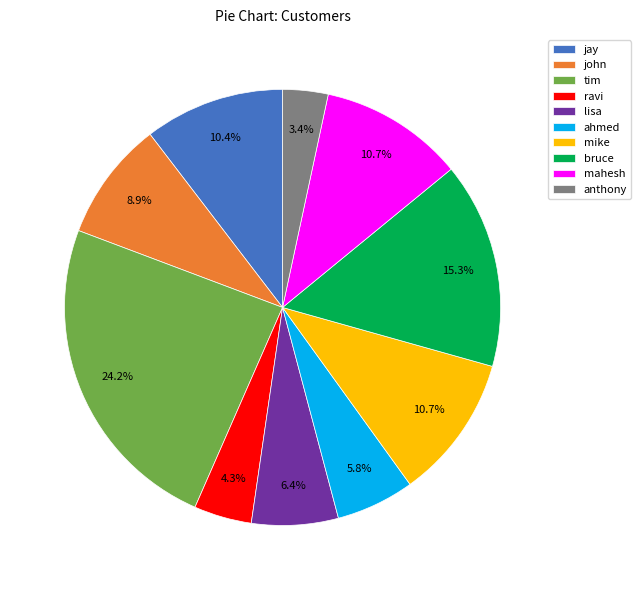

Between jay and ravi, which is larger?

jay